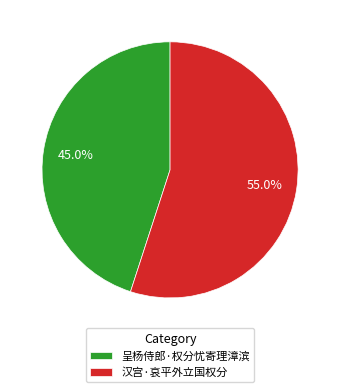

Rank the categories by value from highest to lowest.

汉宫·哀平外立国权分, 呈杨侍郎·权分忧寄理漳滨